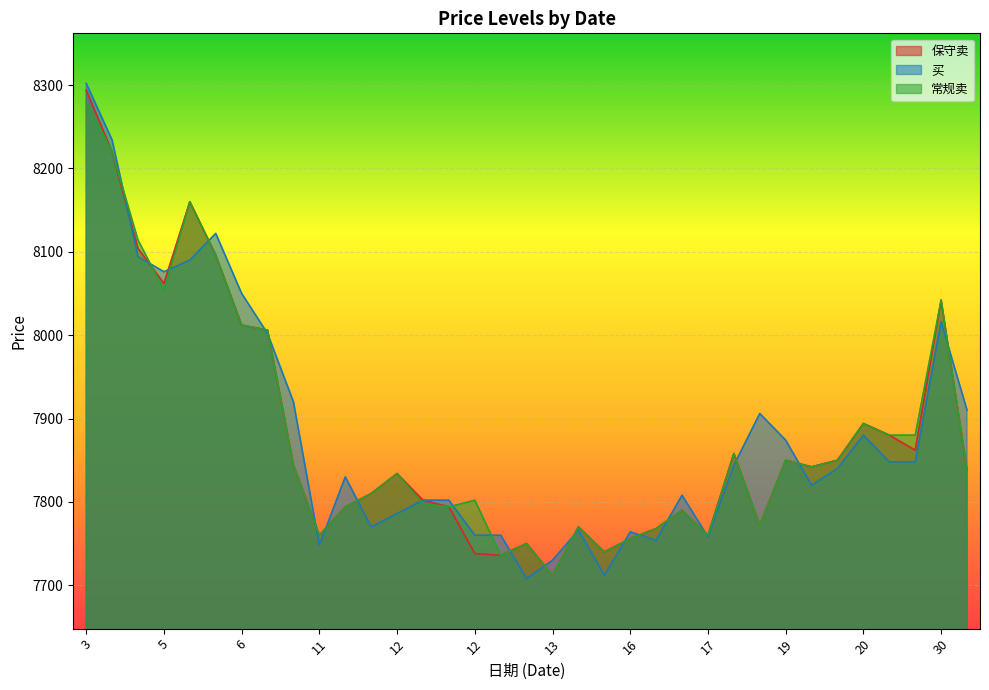

What is the spread (max minus min) of values at 6?

38